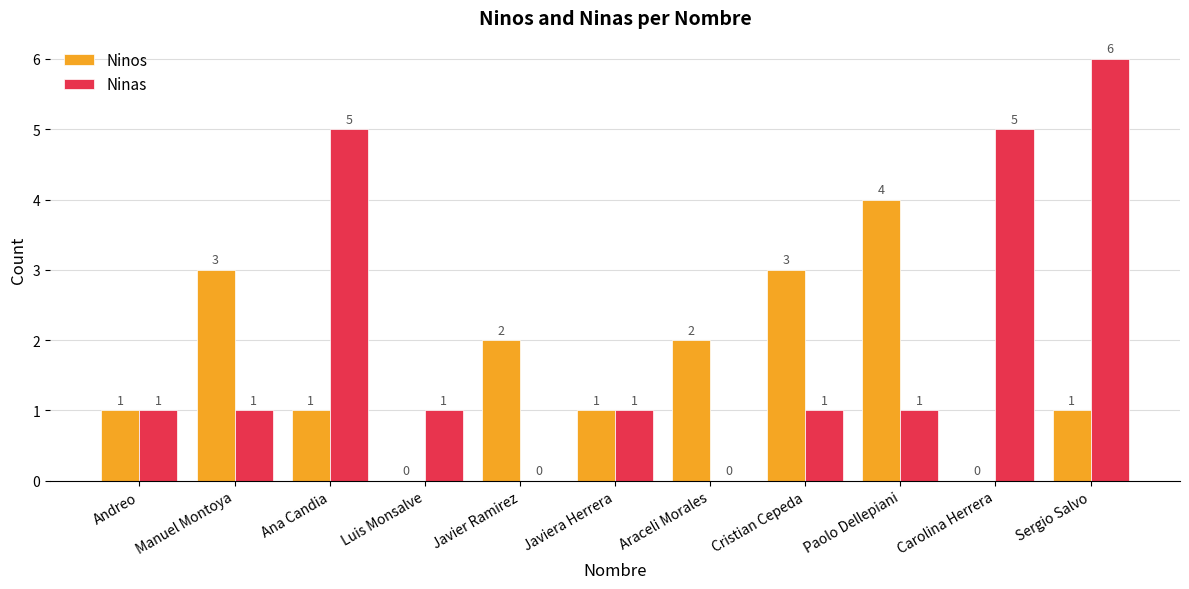

What is the average value of the Ninos series?

2